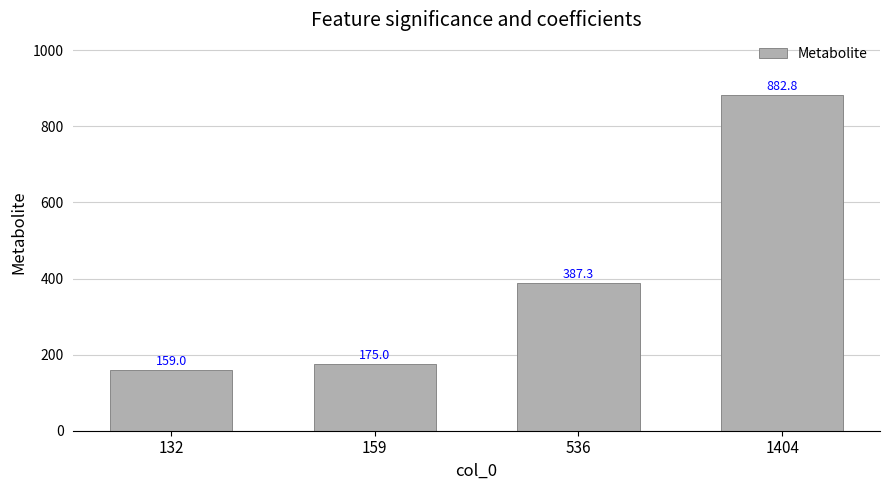

Is it true that the value at 159 is 175.0?

True